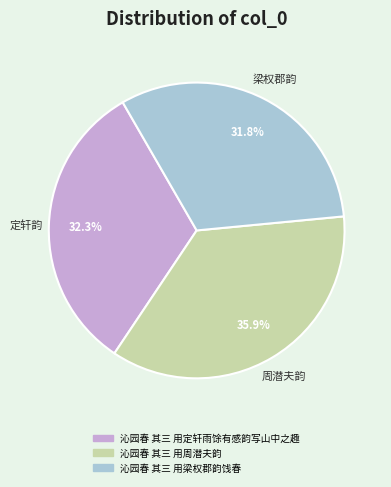

To the nearest percent, what is the combined percentage of 沁园春 其三 用定轩雨馀有感韵写山中之趣 and 沁园春 其三 用梁权郡韵饯春?

64%